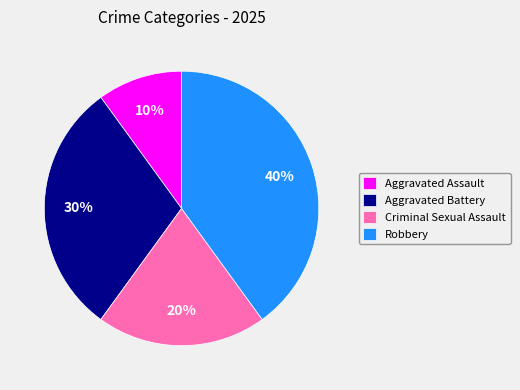

Which category has the biggest portion of the pie?

Robbery